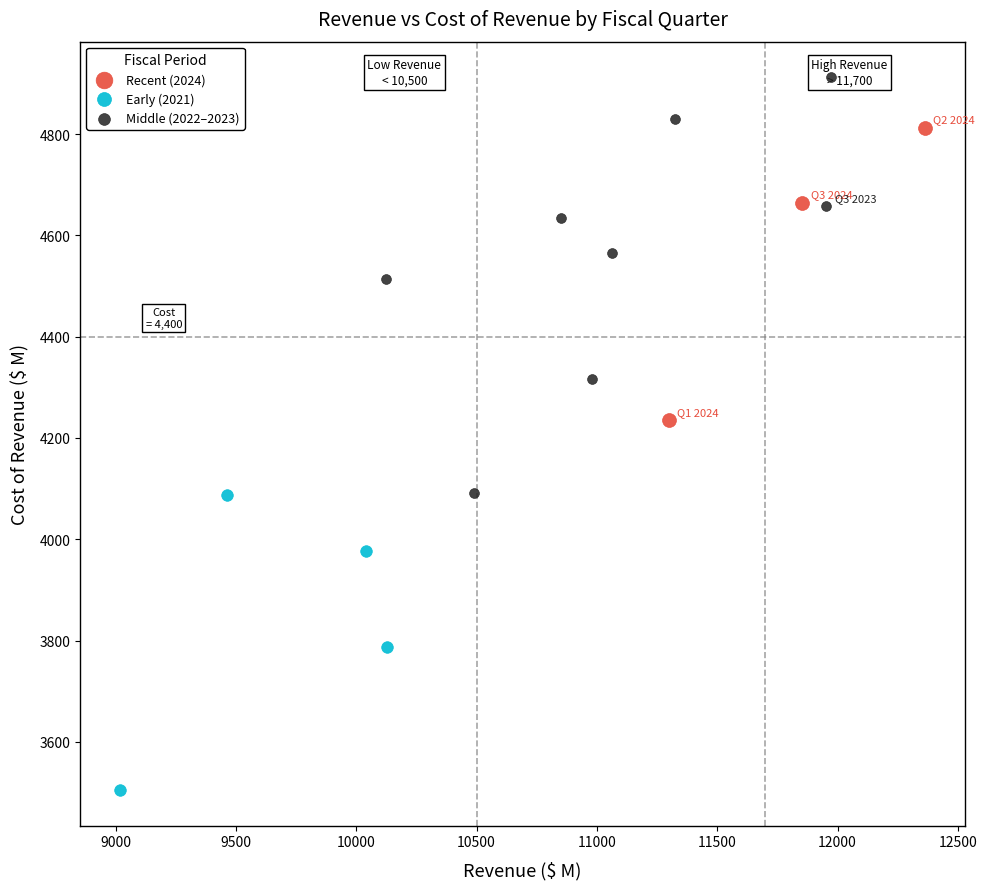

Which series contains the highest Y value?

Middle (2022–2023)